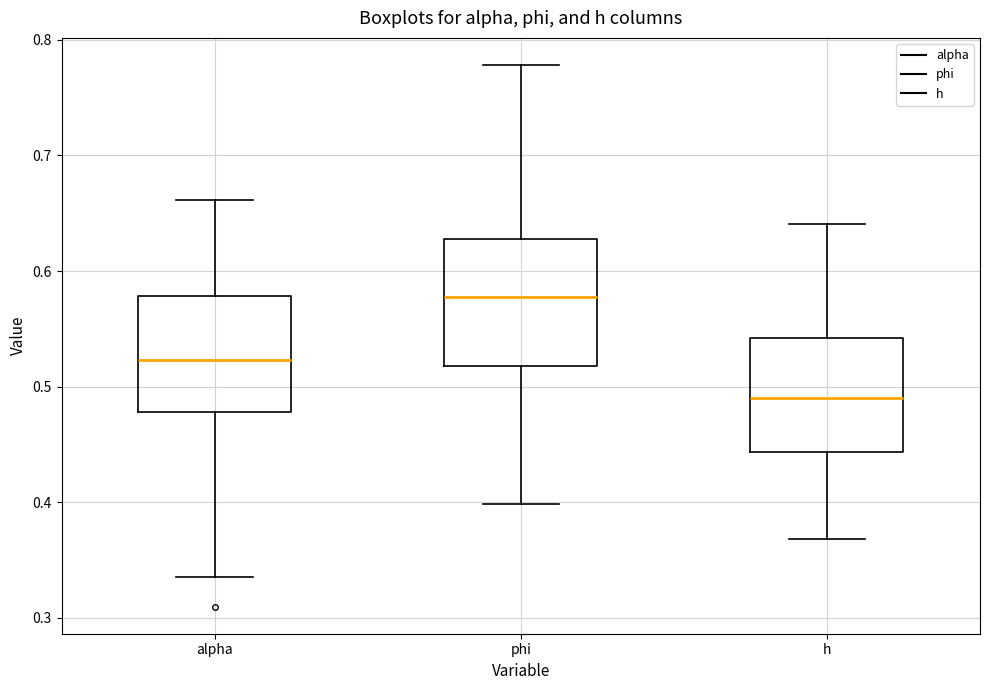

Reading left to right, read every box against the y-axis: the position of its median line, the range the box covers, and the ends of its whiskers. The values are not printed on the chart, so give them approximately, as read against the axis.

alpha: median 0.52, box 0.48 to 0.58, whiskers 0.33 to 0.66
phi: median 0.58, box 0.52 to 0.63, whiskers 0.40 to 0.78
h: median 0.49, box 0.44 to 0.54, whiskers 0.37 to 0.64